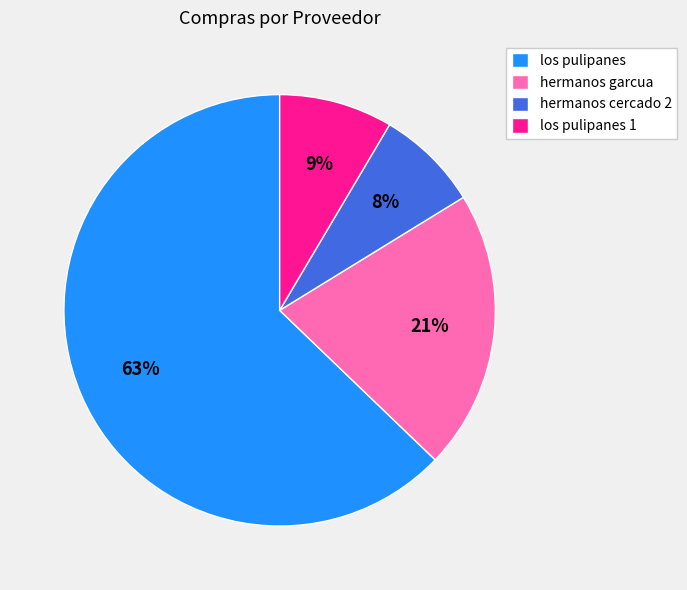

Between los pulipanes 1 and los pulipanes, which is larger?

los pulipanes